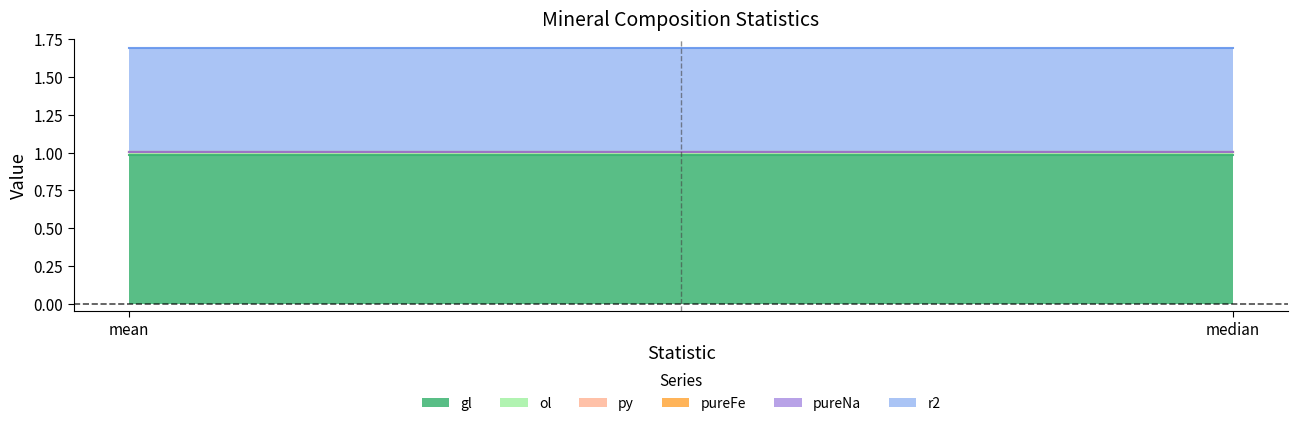

Between mean and median, which is larger?

mean